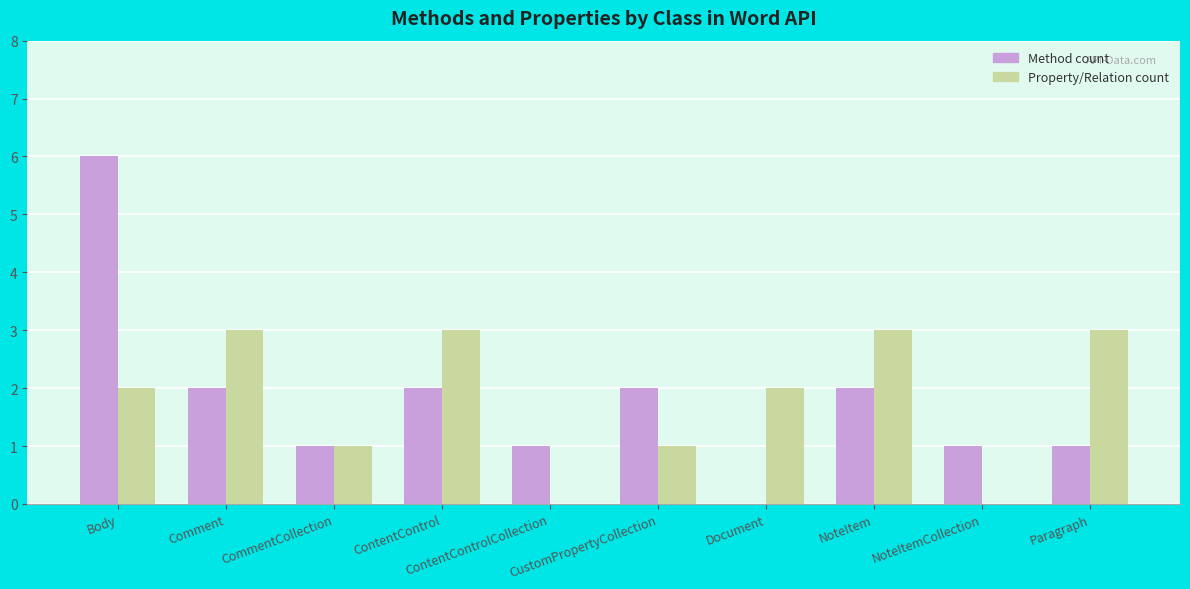

Reading left to right, extract all data points from this chart.

Method count: 6	2	1	2	1	2	0	2	1	1
Property/Relation count: 2	3	1	3	0	1	2	3	0	3